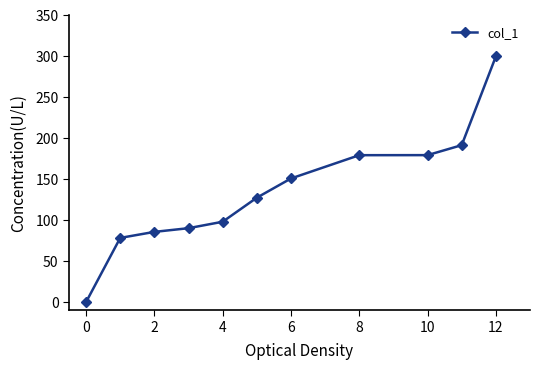

What is the value of the 4th point from the left?

90.2